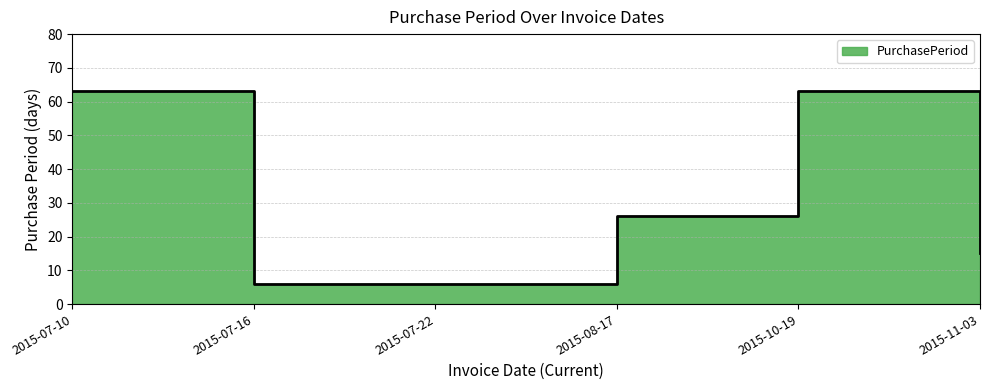

True or false: the data shows 26 at 2015-08-17.

True